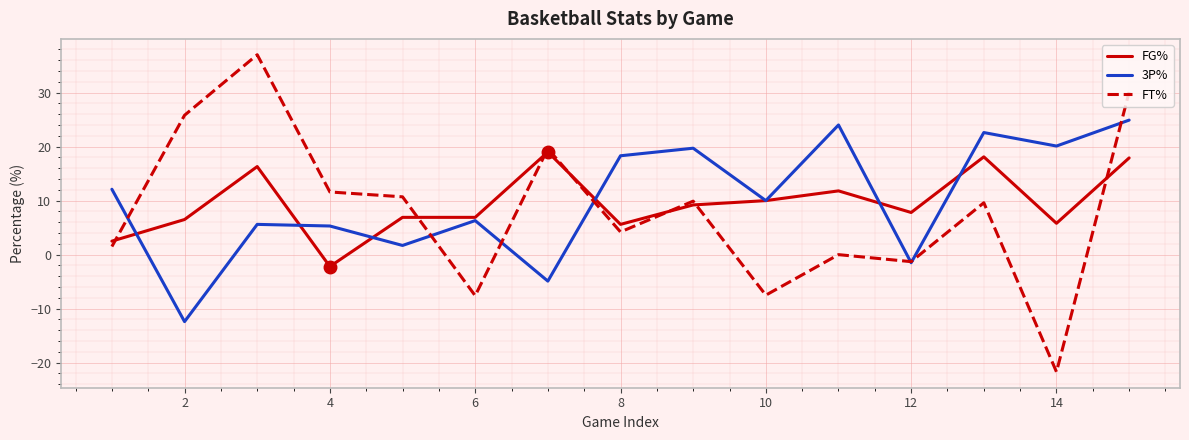

What is the minimum value for FG%?

-2.2